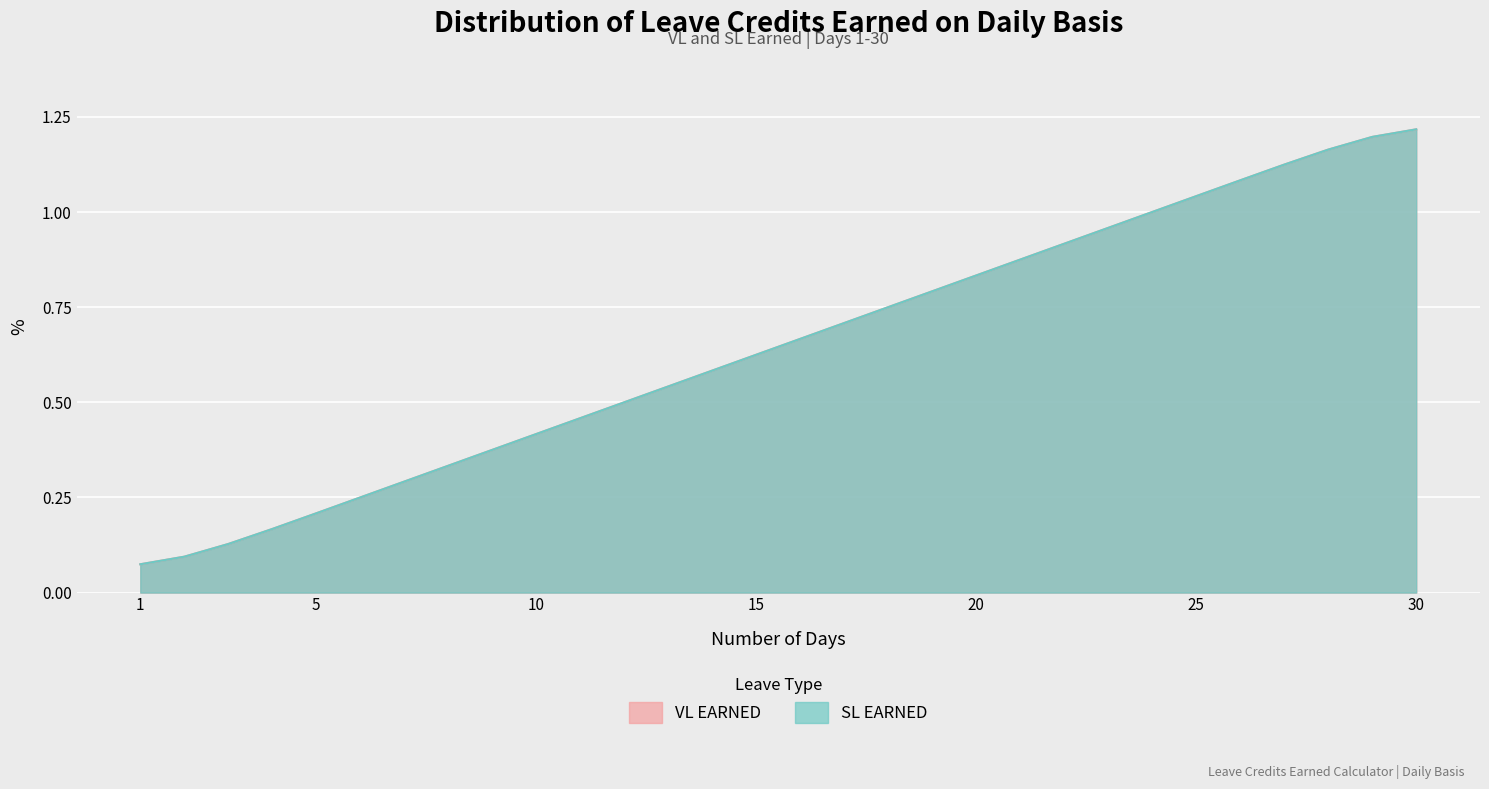

True or false: SL EARNED has a value of 1.1 at 27.

True